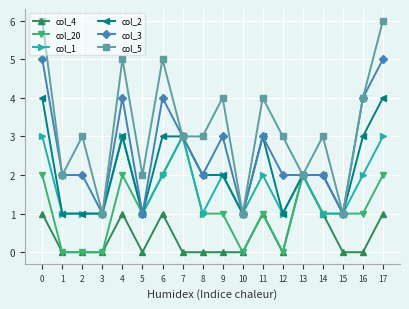

Is it true that col_5 equals 5 at 12?

False